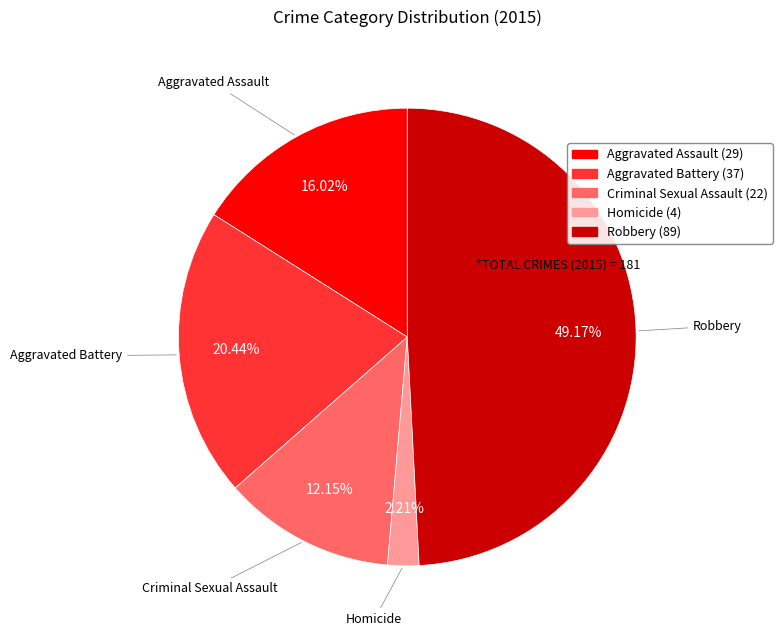

What percentage is the Homicide slice, to the nearest percent?

2%